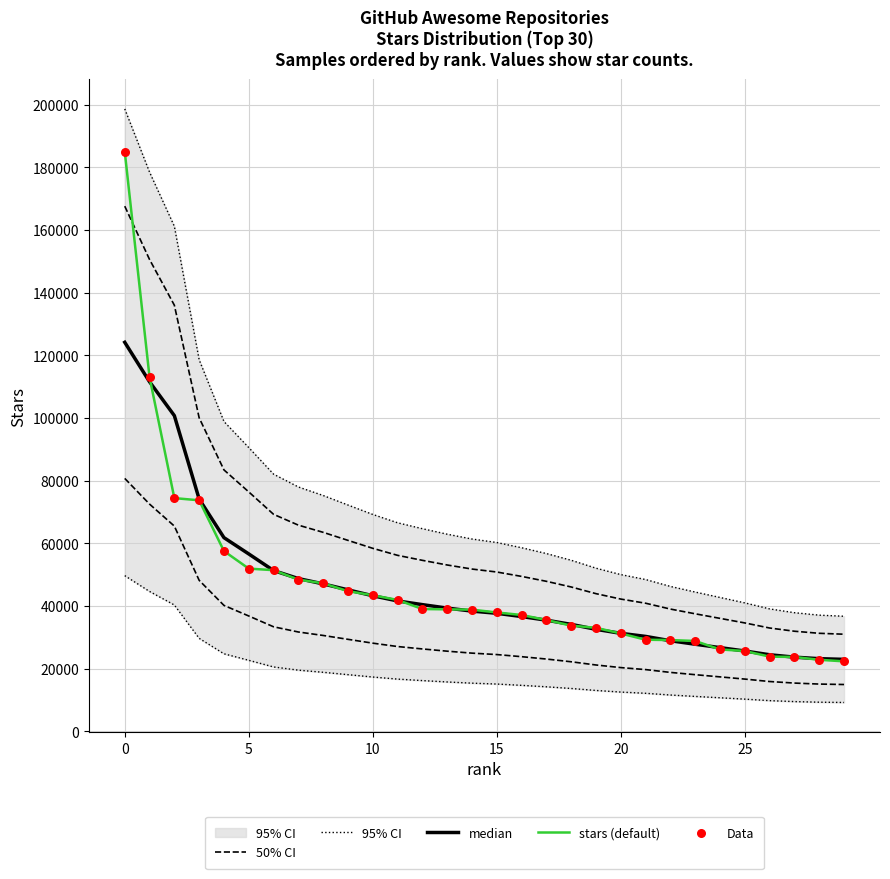

Is the value of median at 6 greater than the value of 95% CI at 12?

No